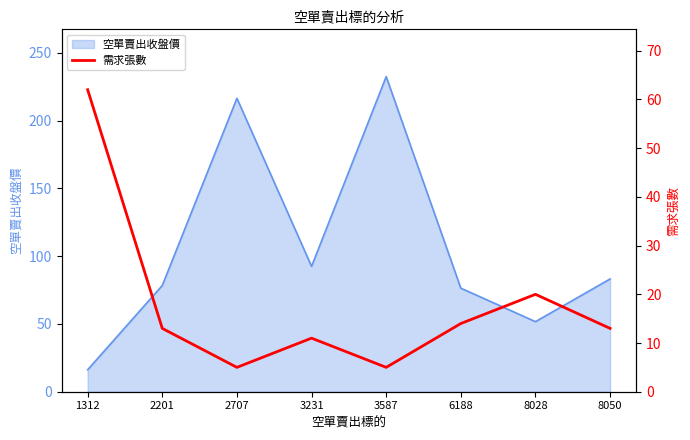

What is the maximum value for 空單賣出收盤價?

232.5